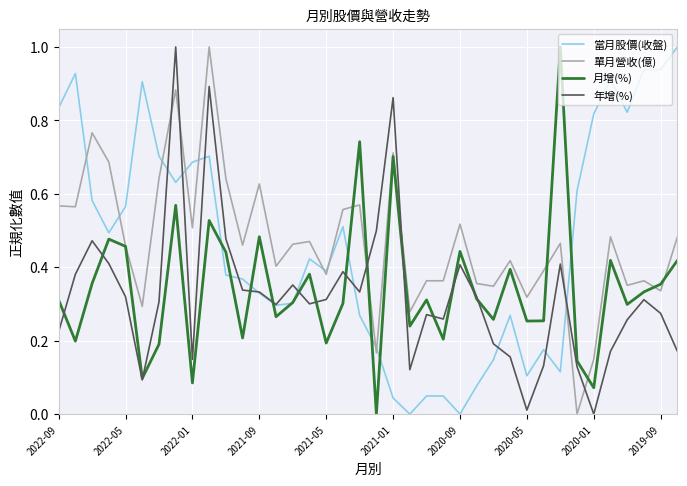

What is the greatest value displayed?

1.0